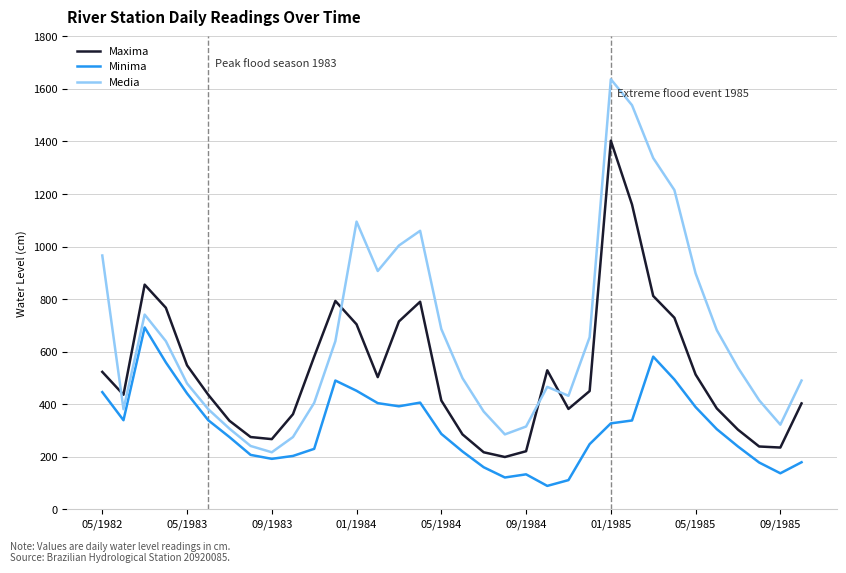

List the series in order of their overall mean, lowest first.

Minima, Maxima, Media